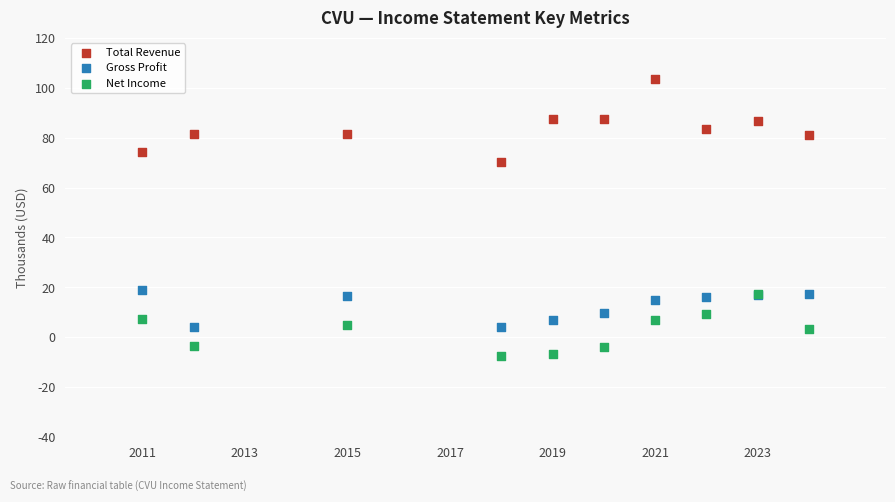

Which series reaches the minimum Y coordinate?

Net Income